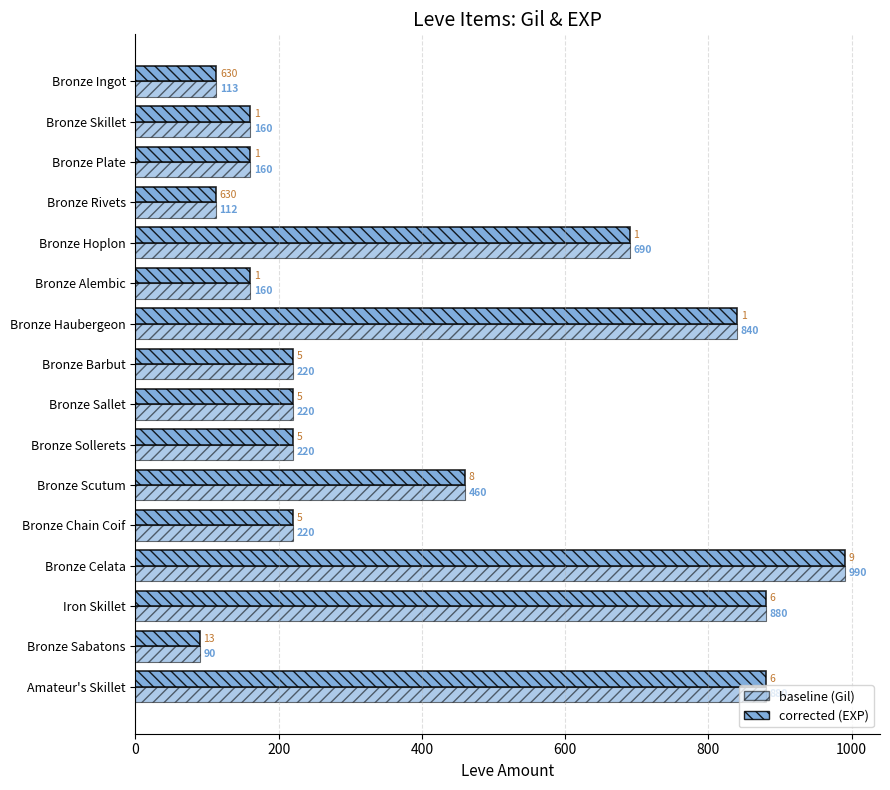

What is the greatest value displayed?

990